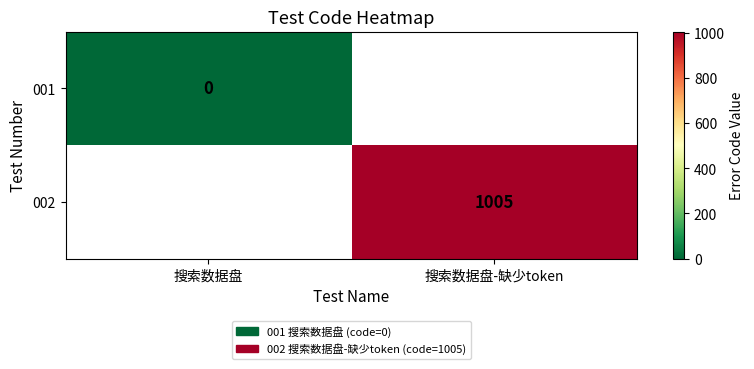

Is the value of 002 at 搜索数据盘-缺少token greater than the value of 001 at 搜索数据盘?

Yes